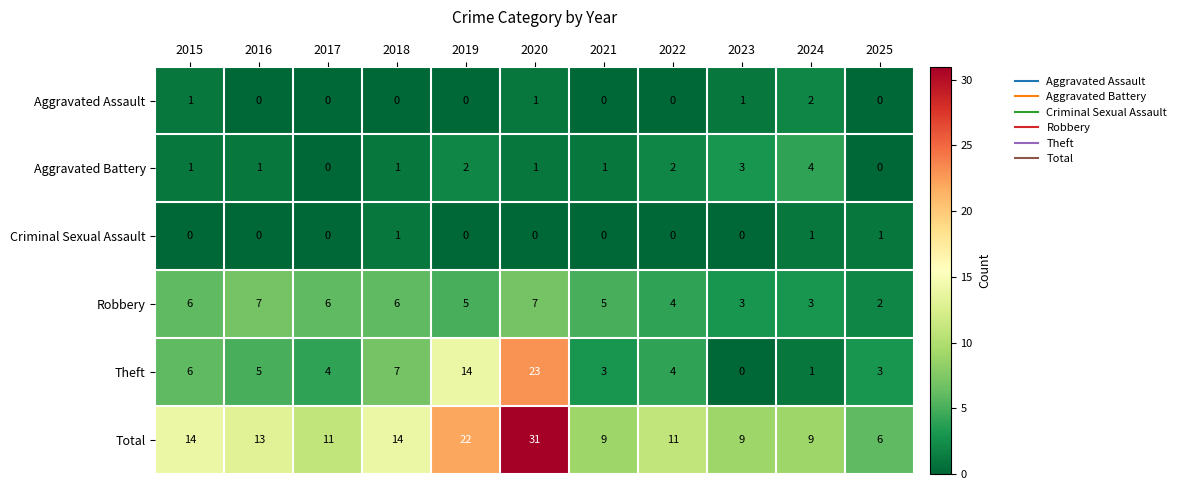

What is the average value of the Total series?

14